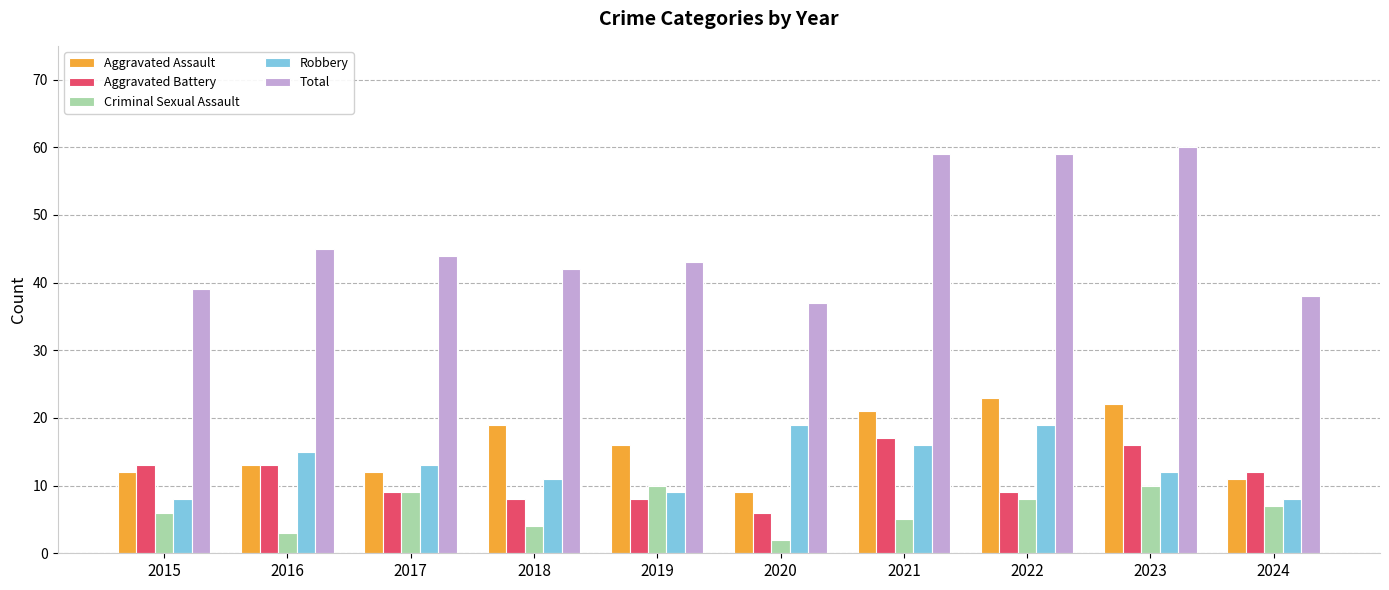

Reading left to right, transcribe all the data shown in this chart.

Aggravated Assault: 12	13	12	19	16	9	21	23	22	11
Aggravated Battery: 13	13	9	8	8	6	17	9	16	12
Criminal Sexual Assault: 6	3	9	4	10	2	5	8	10	7
Robbery: 8	15	13	11	9	19	16	19	12	8
Total: 39	45	44	42	43	37	59	59	60	38